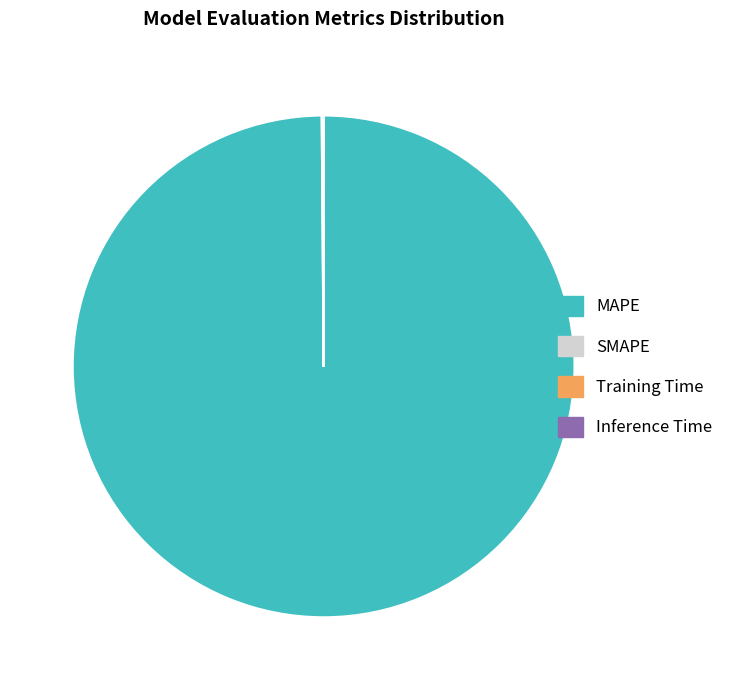

What is the largest slice in the pie chart?

MAPE